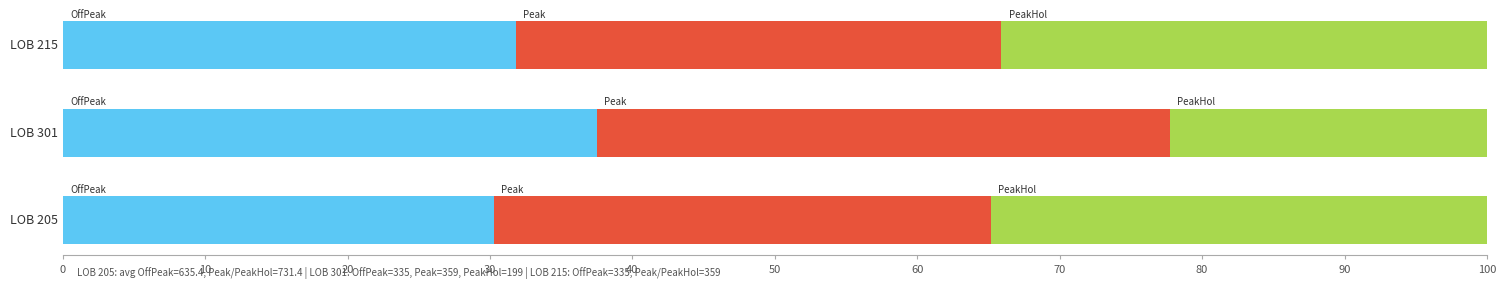

What is the total value across all series at LOB 301?

100.0